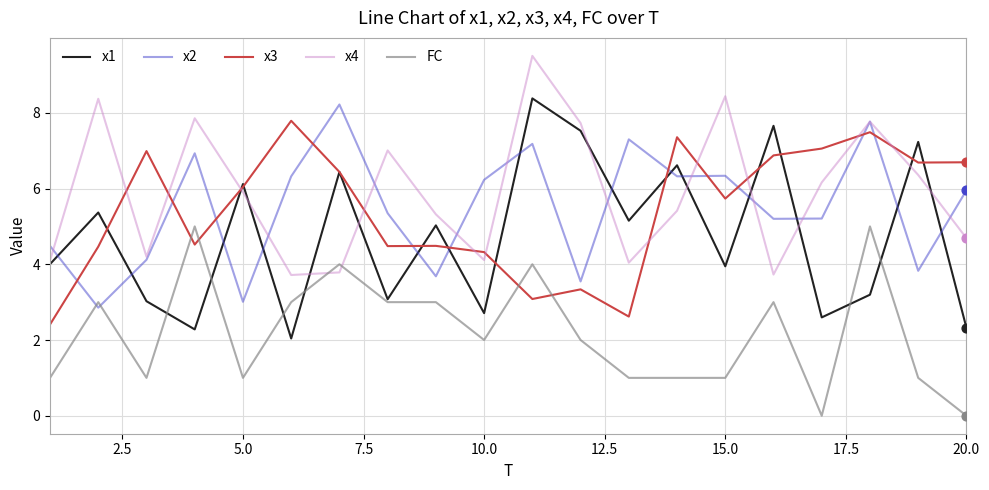

At how many categories does at least one series exceed 6?

18